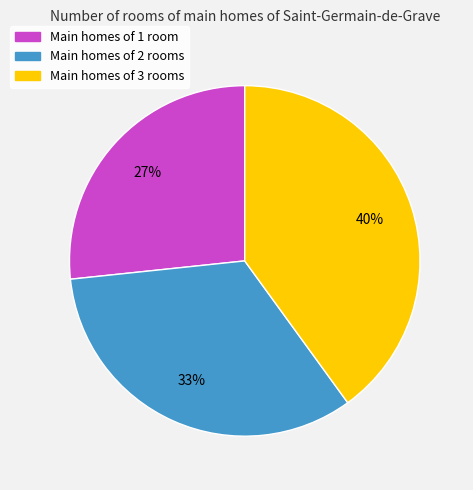

Does any single category account for the majority?

No